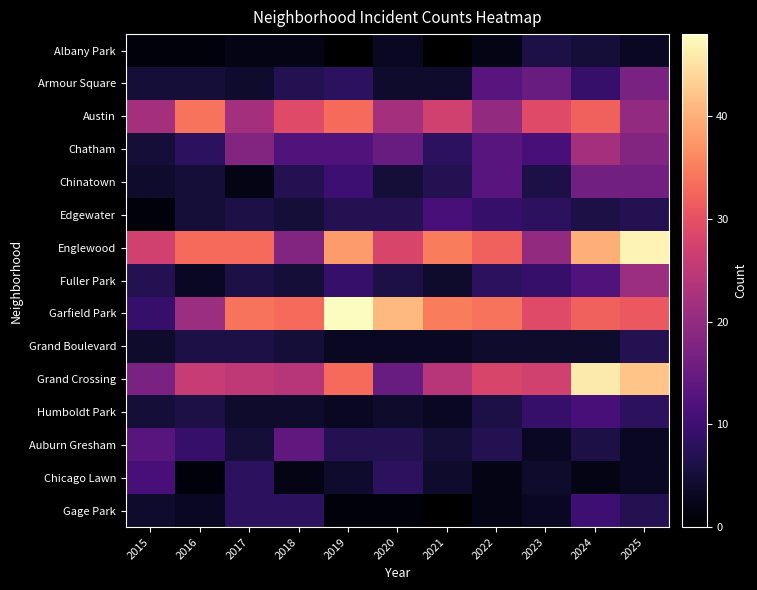

Which category has the lowest value across all series?

2015